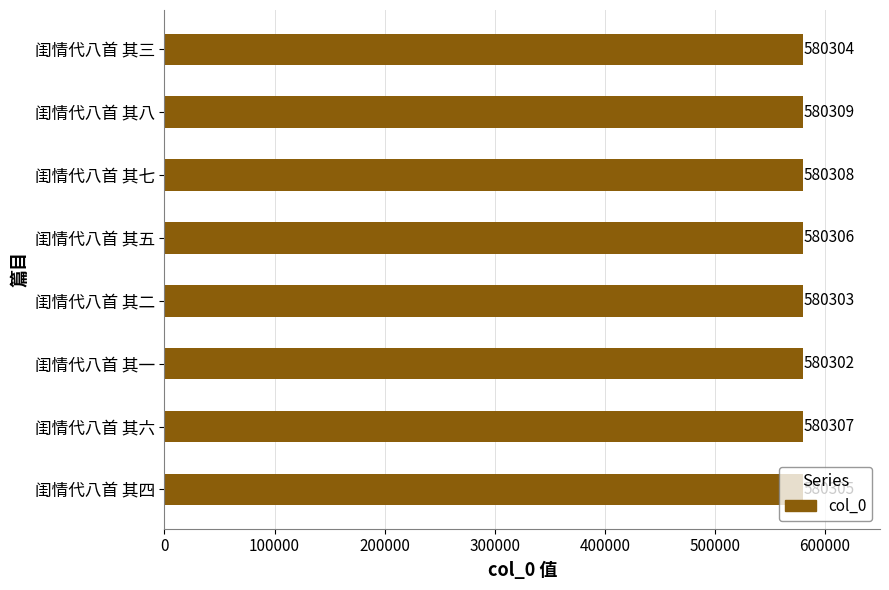

Where is the data nearest to the value 580305?

闺情代八首 其四